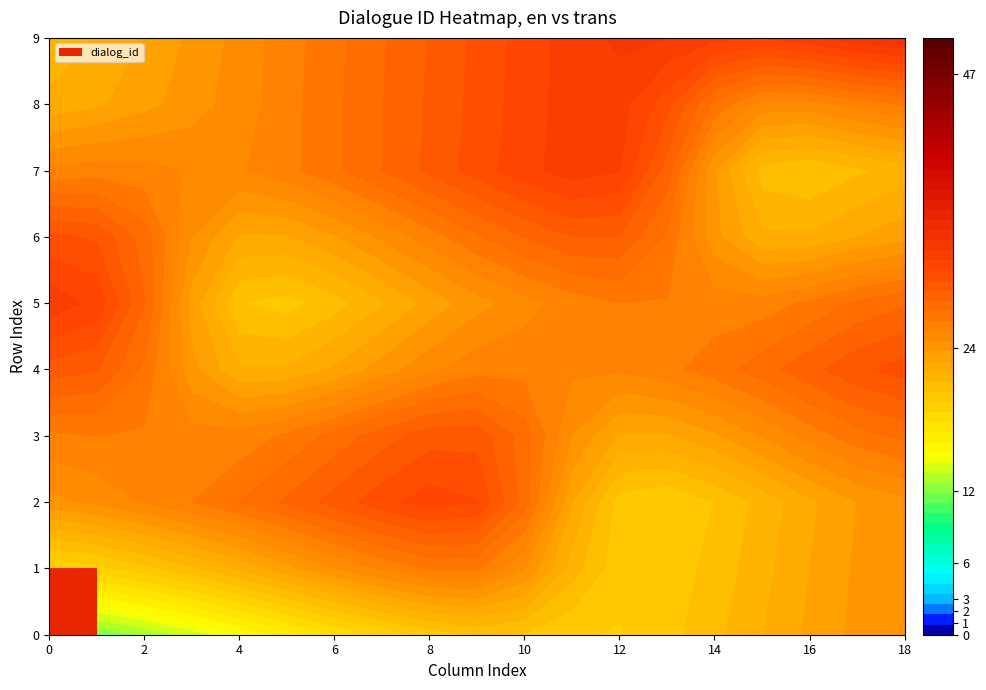

List the series in order of their peak value, highest first.

2, 5, 7, 4, 9, 1, 6, 3, 8, 0